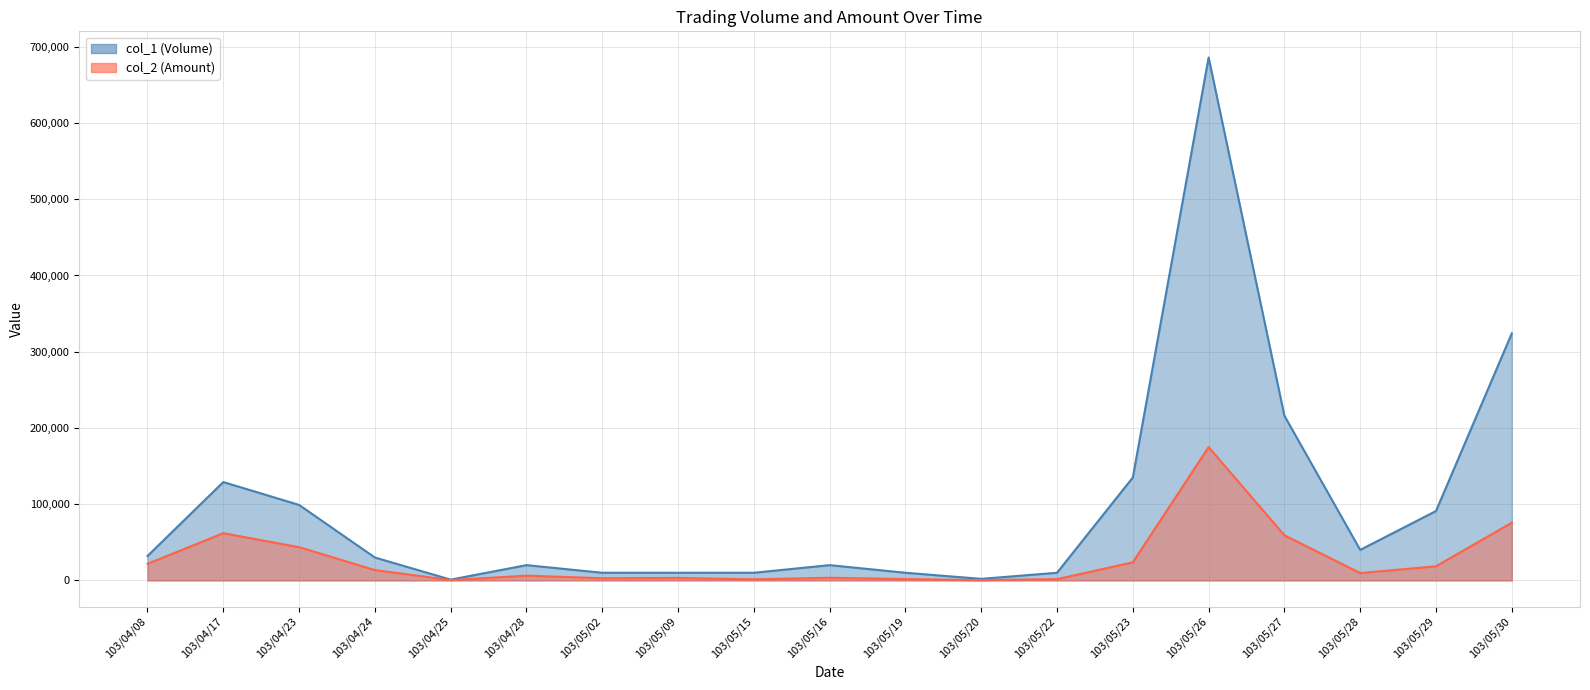

Which category has the highest value across all series?

103/05/26